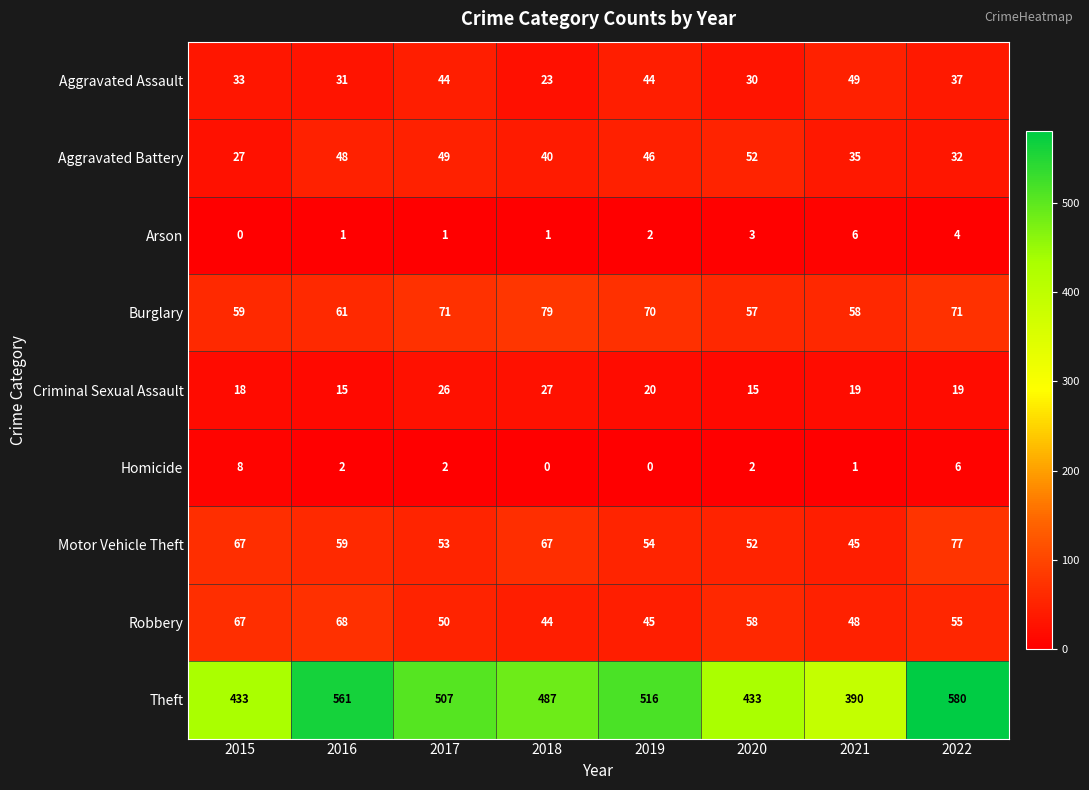

Which series has the largest total across all categories?

Theft